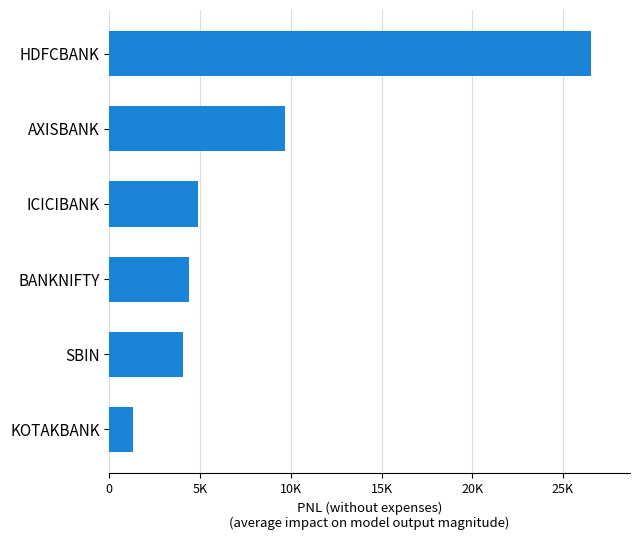

Are the bars horizontal?

Yes